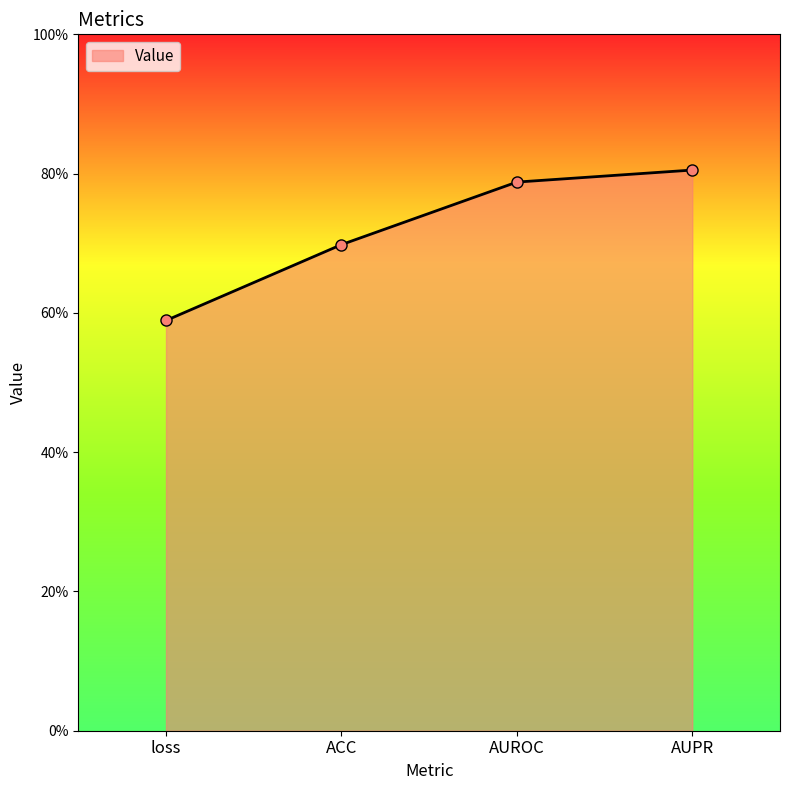

Count the values in the range 0 to 1.

4